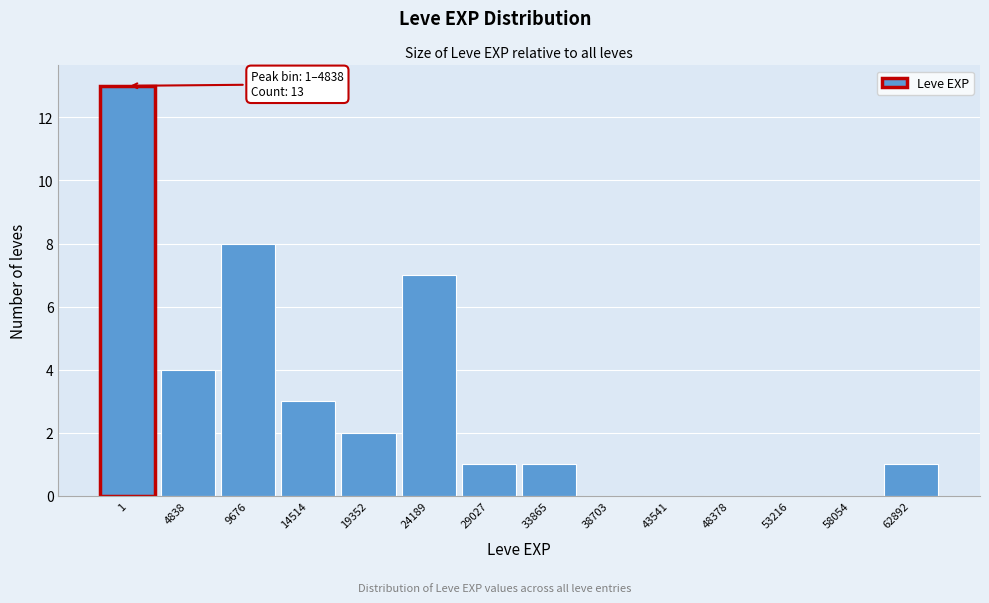

Reading left to right, list all the values displayed in this chart.

1=13	4838=4	9676=8	14514=3	19352=2	24189=7	29027=1	33865=1	38703=0	43541=0	48378=0	53216=0	58054=0	62892=1